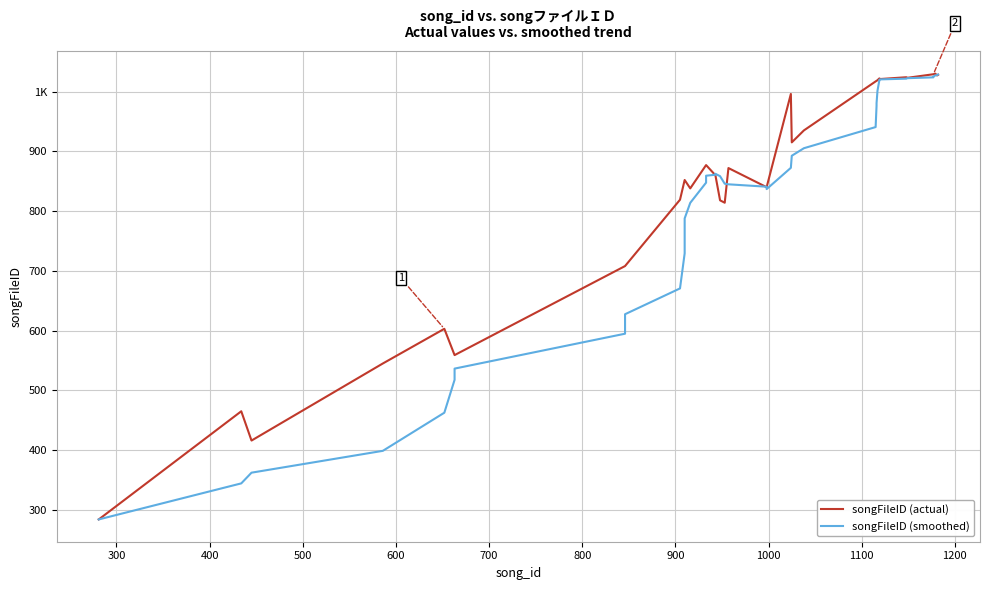

Rank the series by their average value, from highest to lowest.

songFileID (actual), songFileID (smoothed)